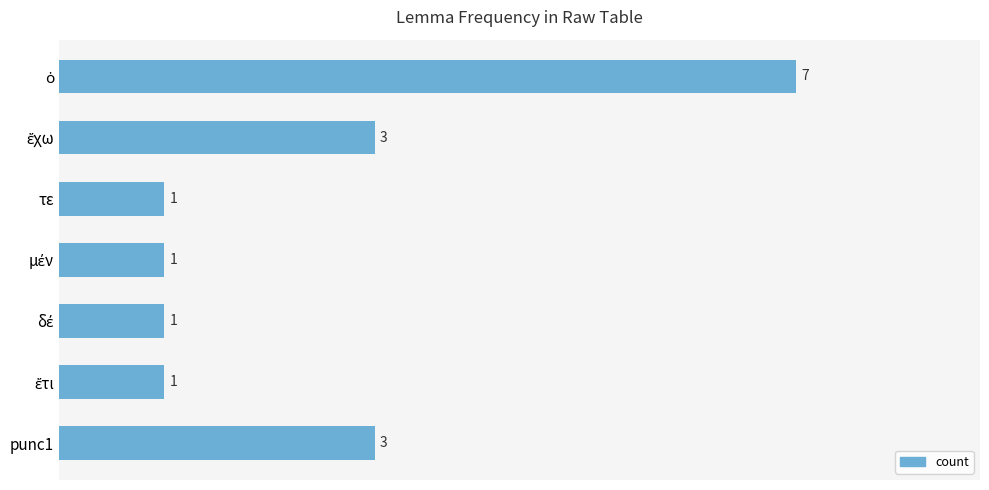

Reading top to bottom, what are all the values shown in this chart?

7	3	1	1	1	1	3